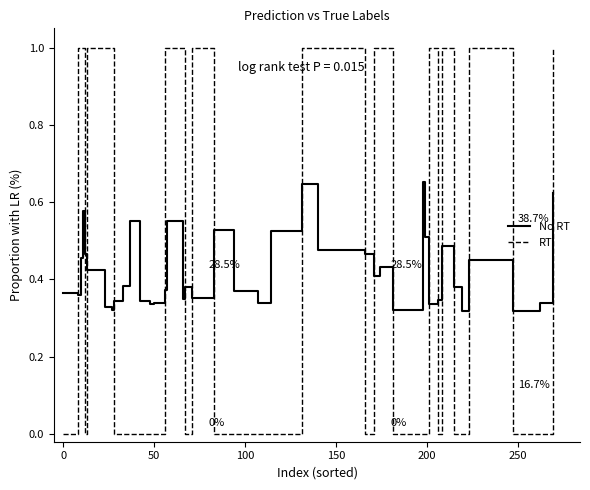

What is the highest value of the RT series?

1.0